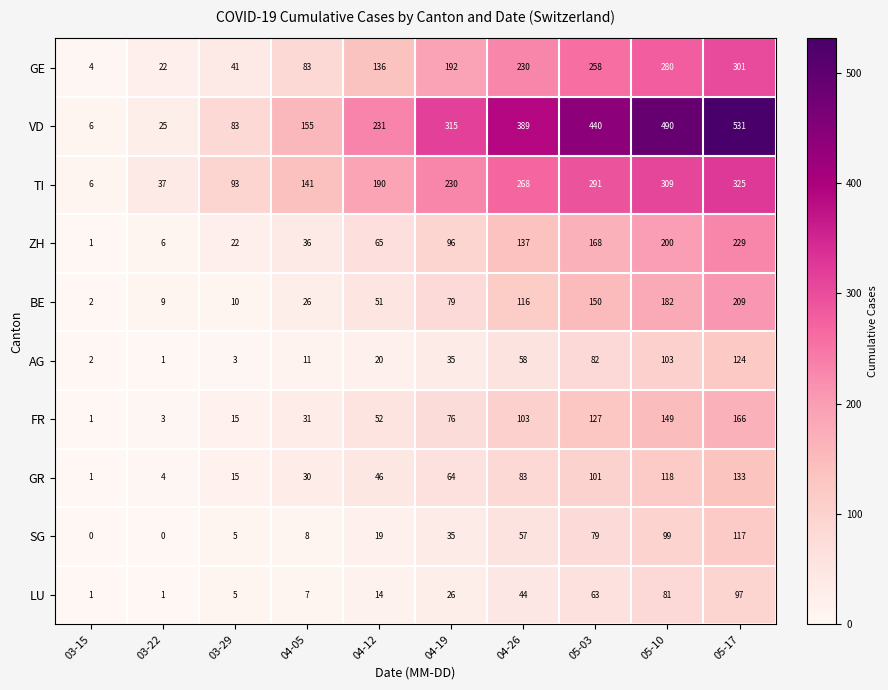

Is it true that GE equals 6 at 03-15?

False